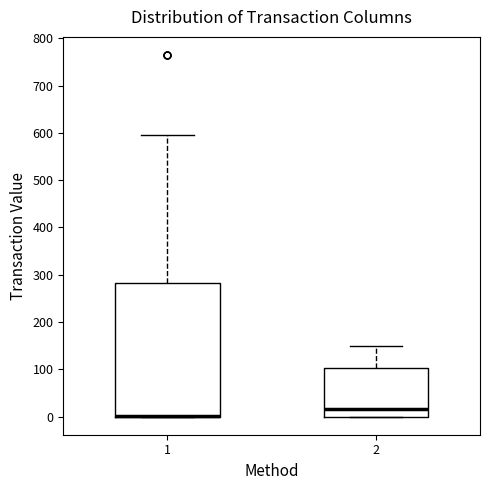

Where does the median line of the box at x = 2 sit on the y-axis? The values are not printed on the chart, so give them approximately, as read against the axis.

20